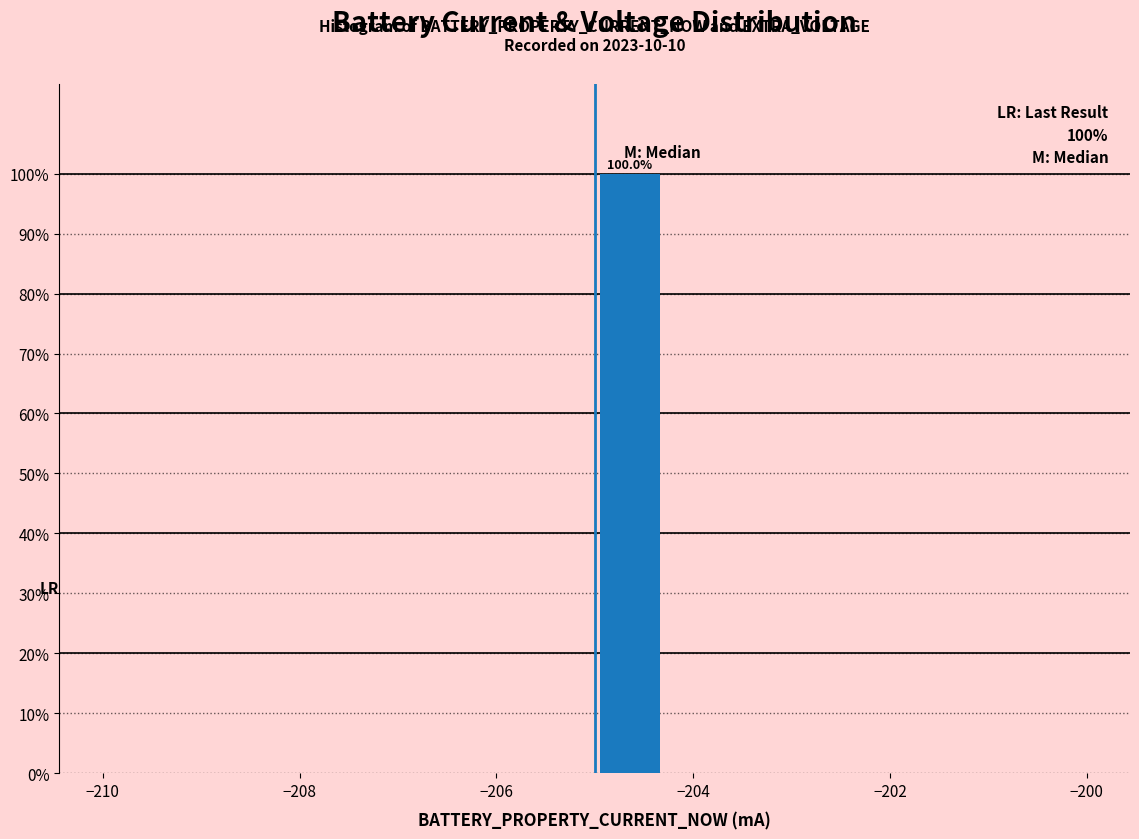

Around what value on the x-axis is the tallest bar? Give the approximate position of its centre, as read against the axis.

-204.6